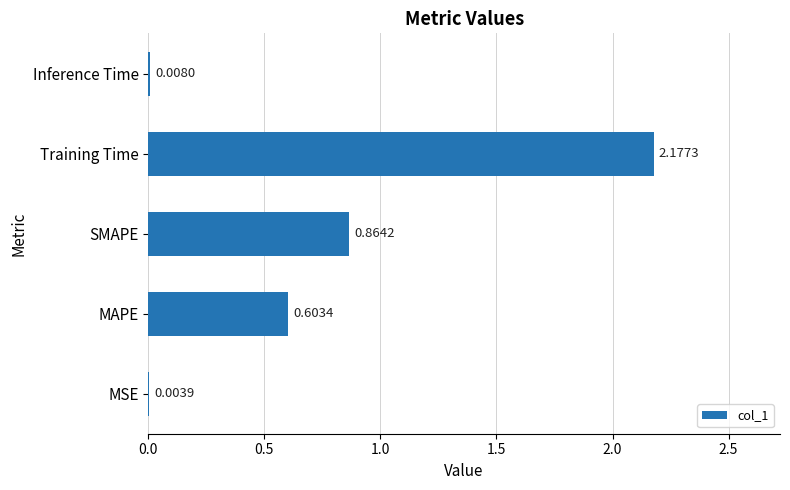

How many data points does each series have?

5